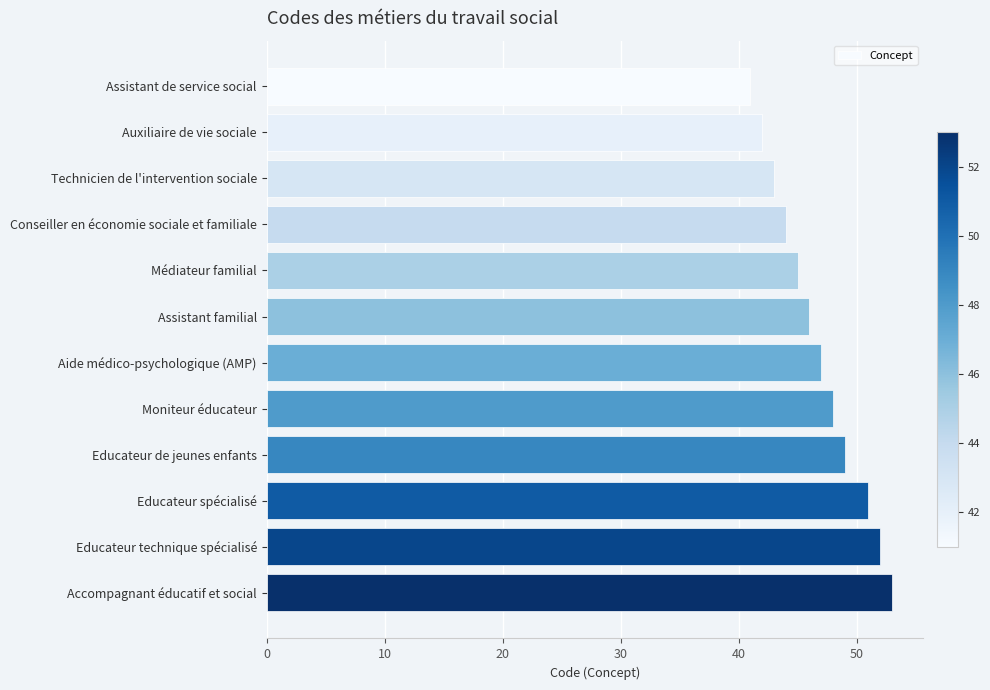

Which has a higher value, Educateur technique spécialisé or Aide médico-psychologique (AMP)?

Educateur technique spécialisé